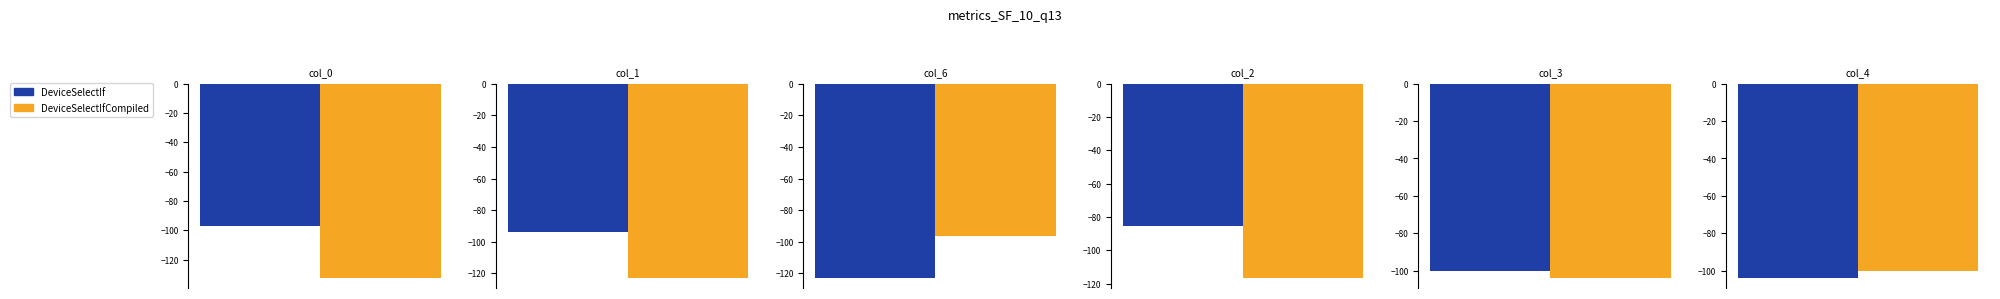

What is the approximate value of col_1 at -96.69?

-129.4